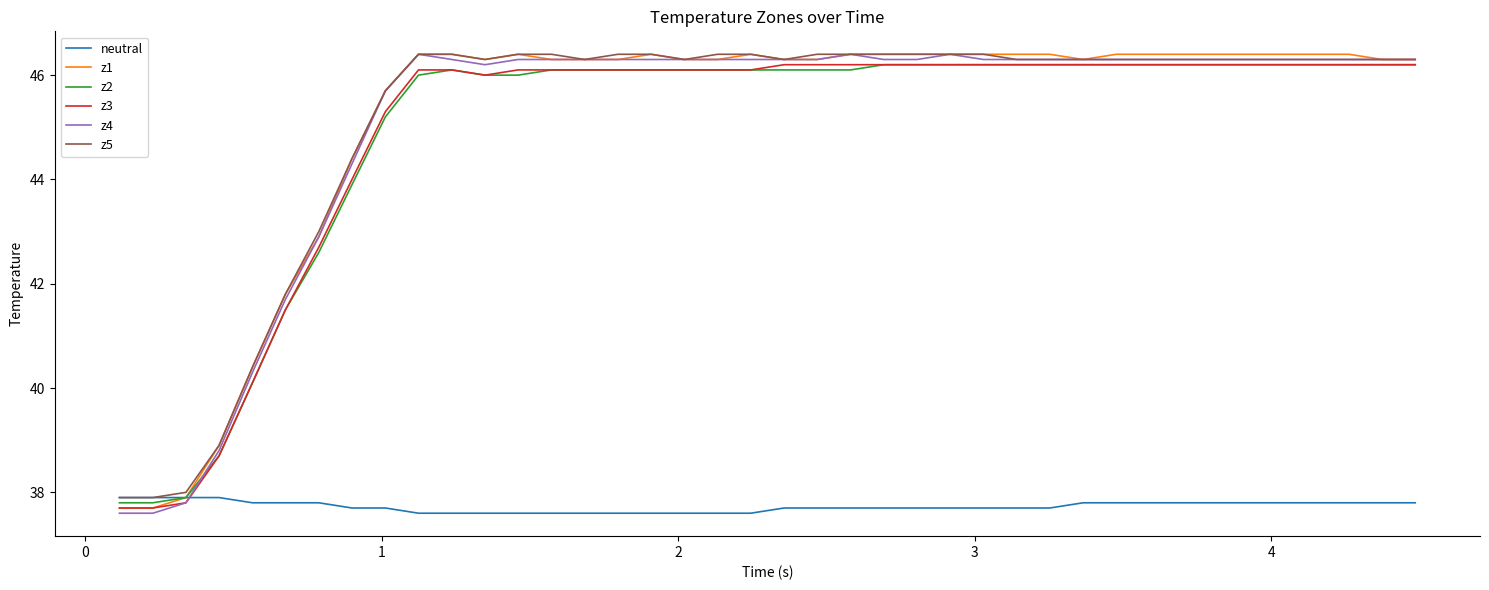

What is the difference between the second highest and second lowest values in the z2 series?

8.4